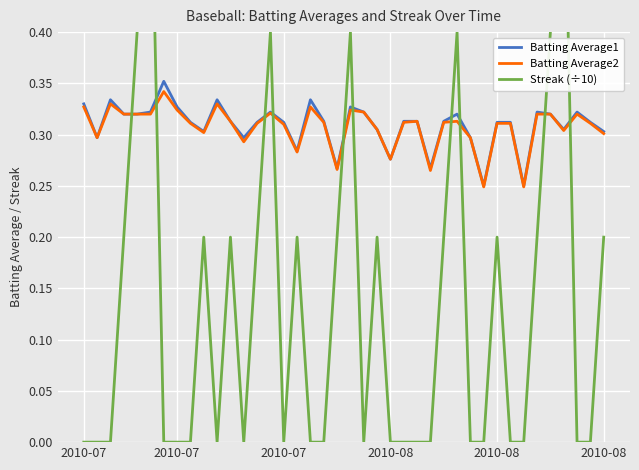

What is the spread (max minus min) of values at 6?

0.4